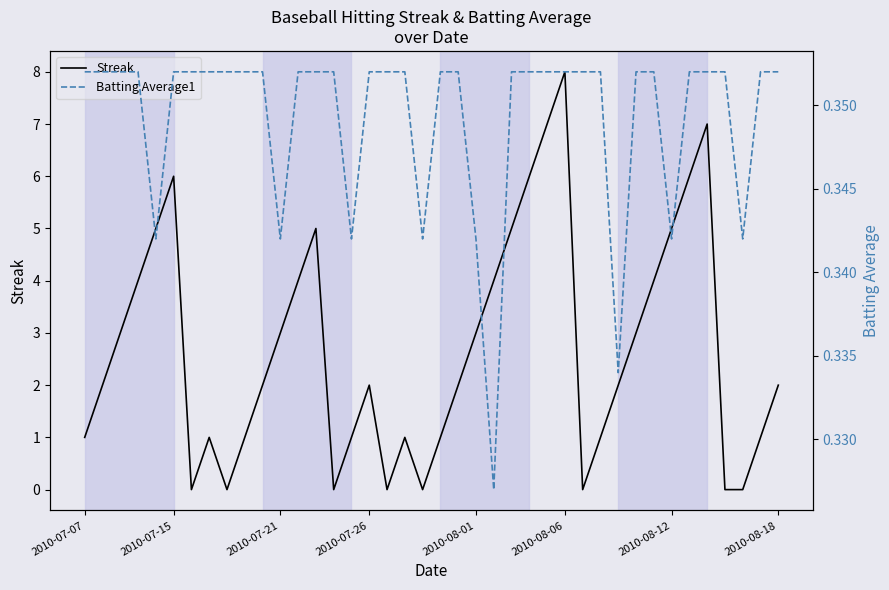

Which category has the lowest value in the Batting Average1 series?

23